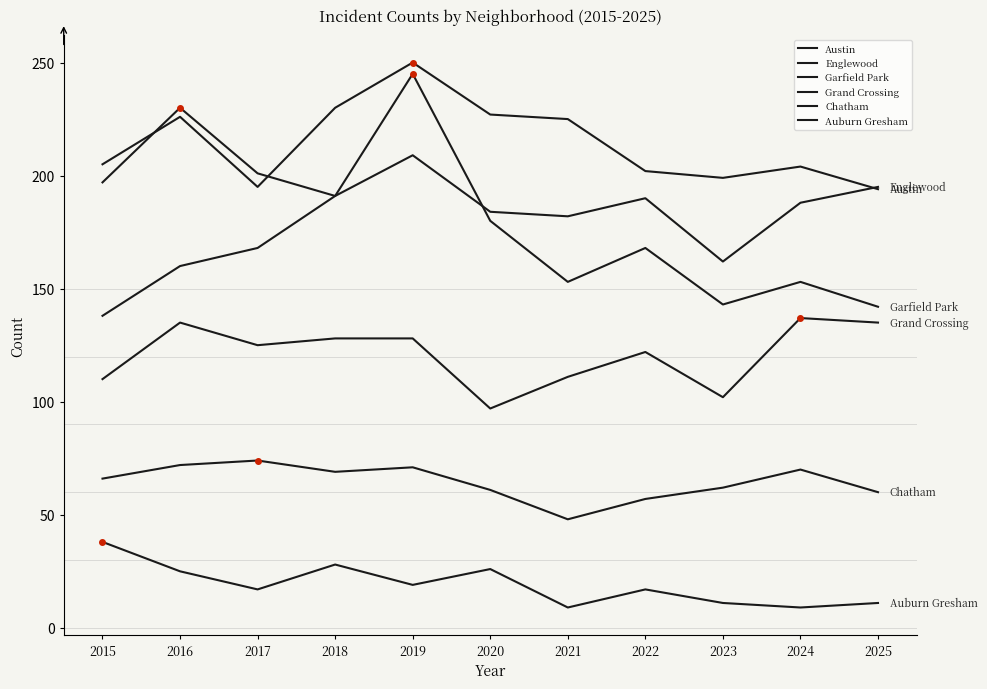

How many lines are shown in the chart?

6